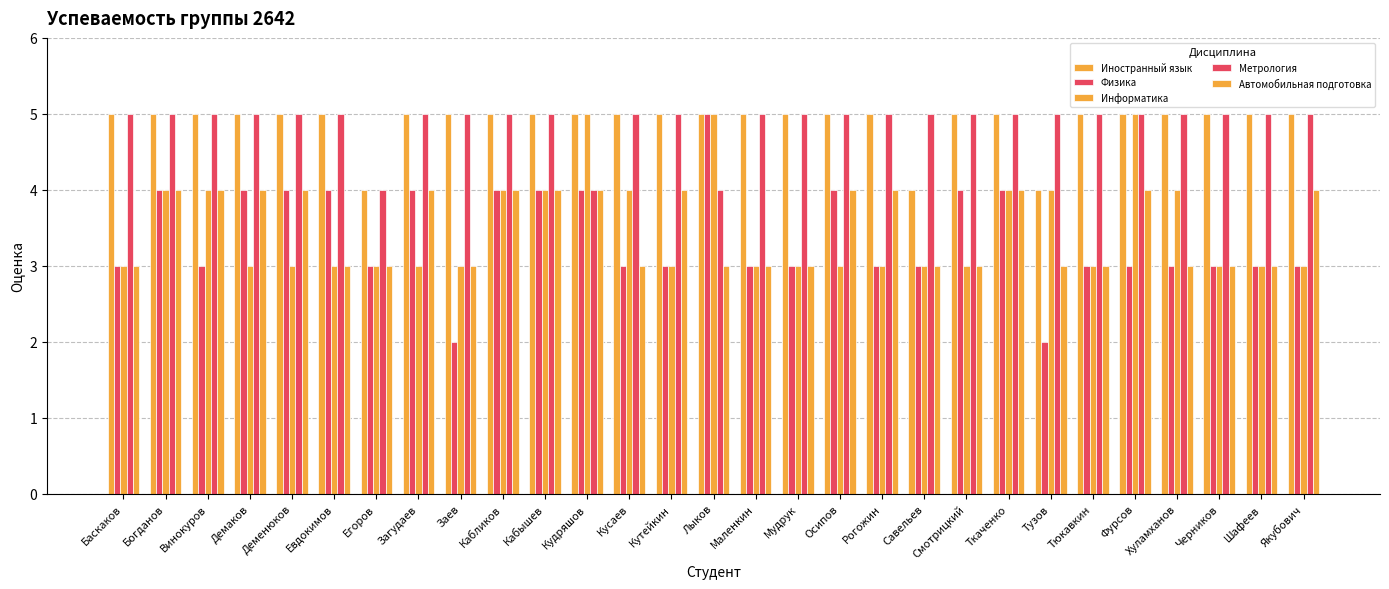

How many bars are there in each group?

5